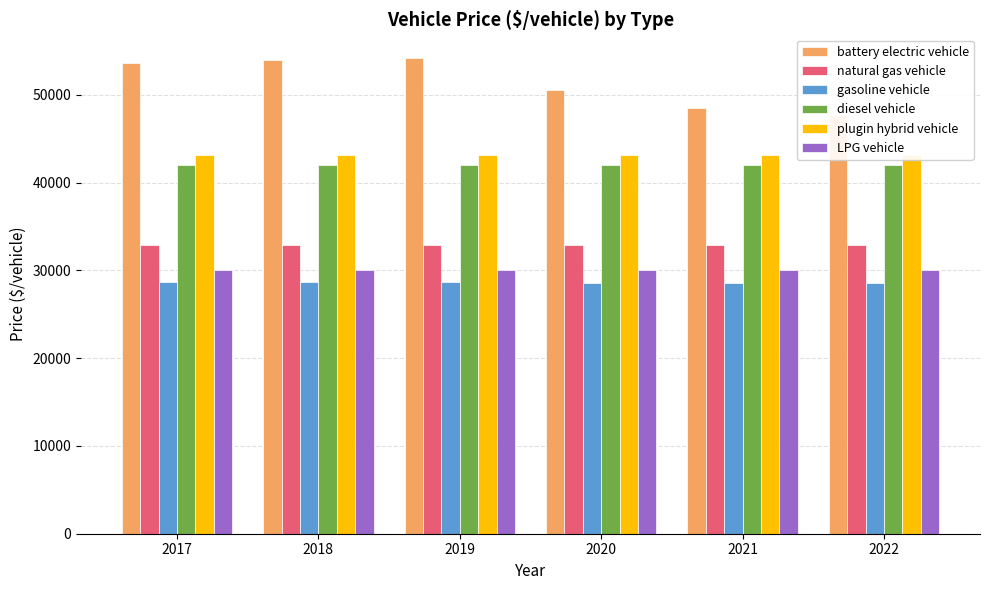

At which label is diesel vehicle closest to 42012?

2020